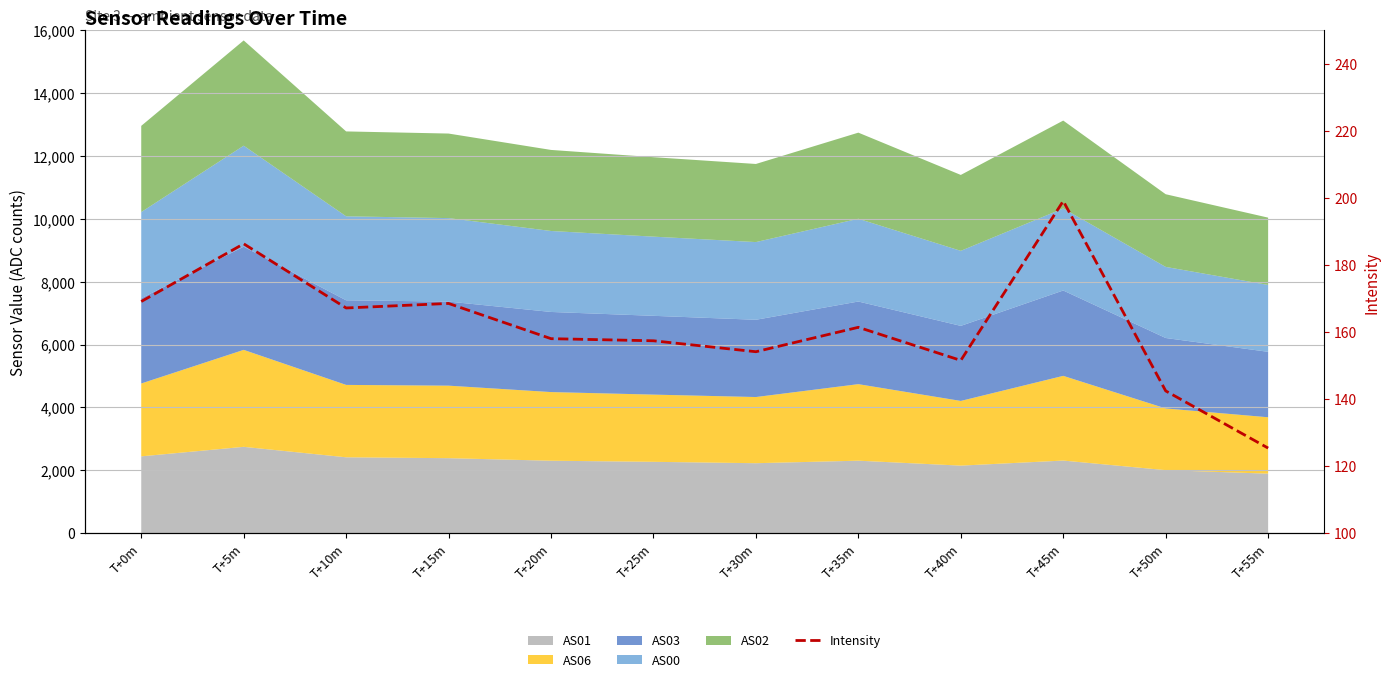

Does the chart display data point markers on the line(s)?

No